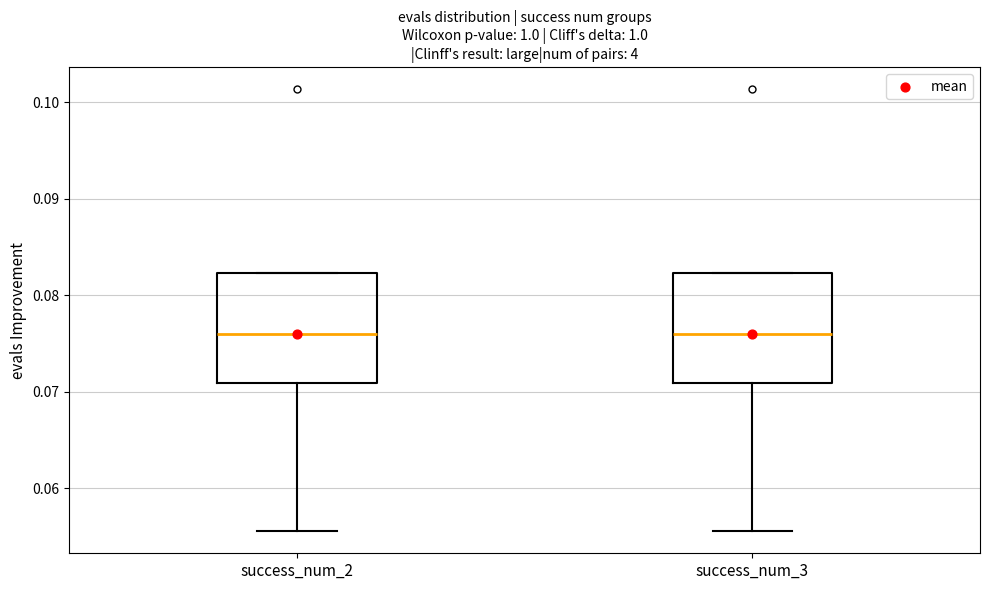

Reading left to right, read every box against the y-axis: the position of its median line, the range the box covers, and the ends of its whiskers. The values are not printed on the chart, so give them approximately, as read against the axis.

success_num_2: median 0.076, box 0.071 to 0.082, whiskers 0.056 to 0.082
success_num_3: median 0.076, box 0.071 to 0.082, whiskers 0.056 to 0.082